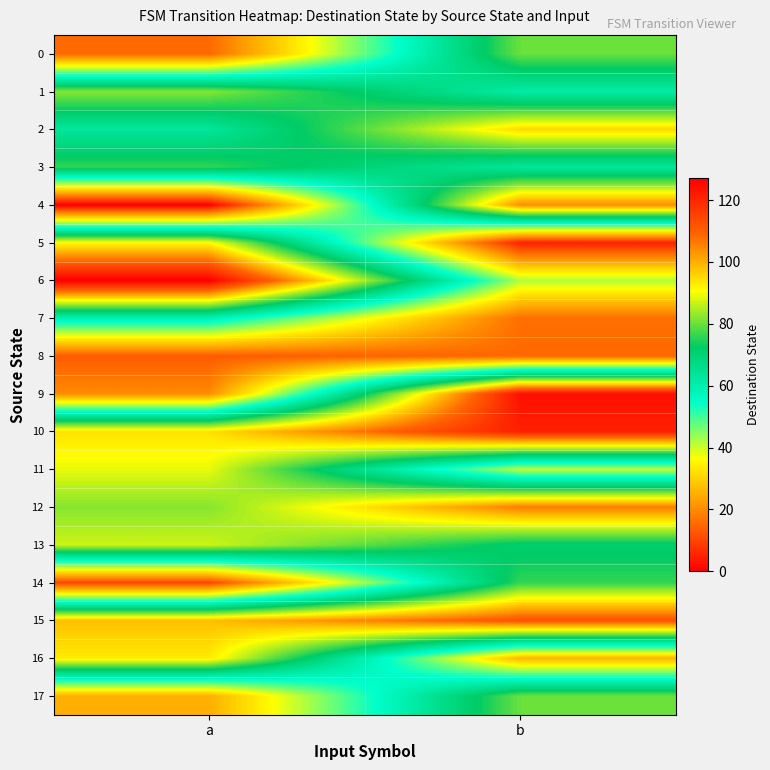

At which category is the sum across all series the highest?

b